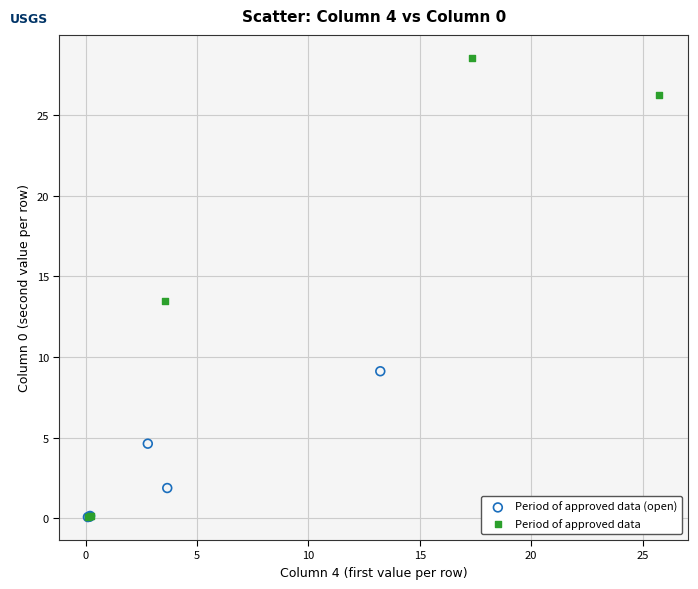

Which series has the largest Y range (max minus min)?

Period of approved data